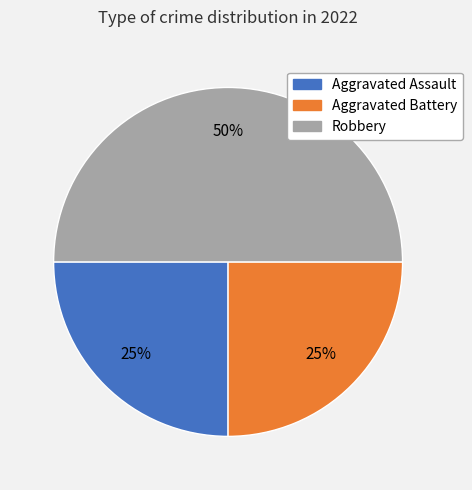

Is Aggravated Assault the majority of the pie?

No